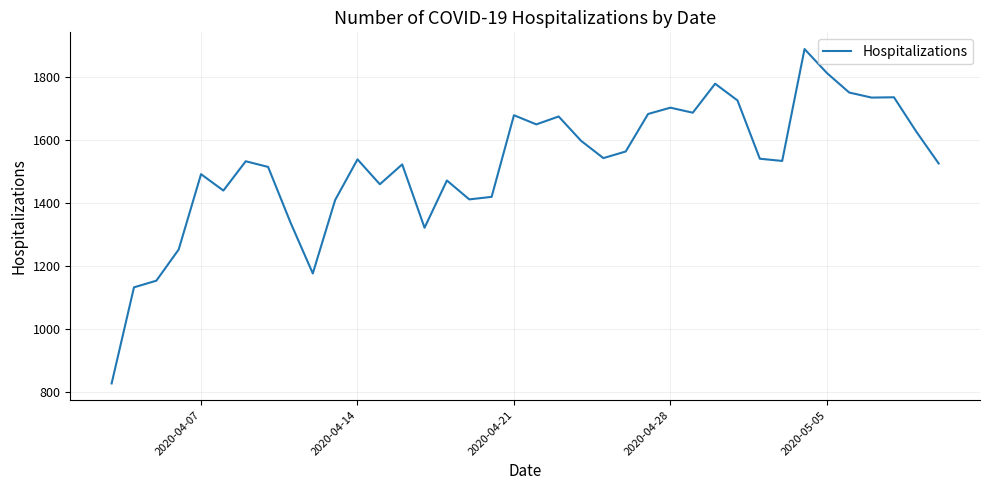

What is the maximum value shown in the chart?

1888